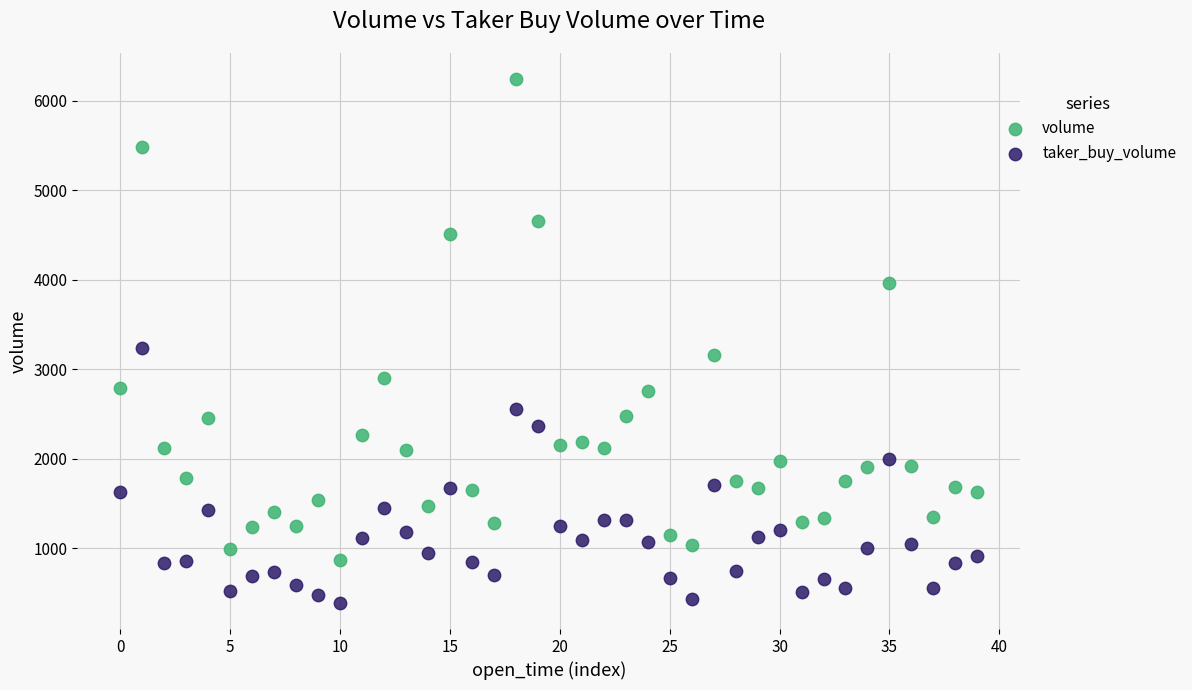

What are all the series names shown in the legend?

volume, taker_buy_volume